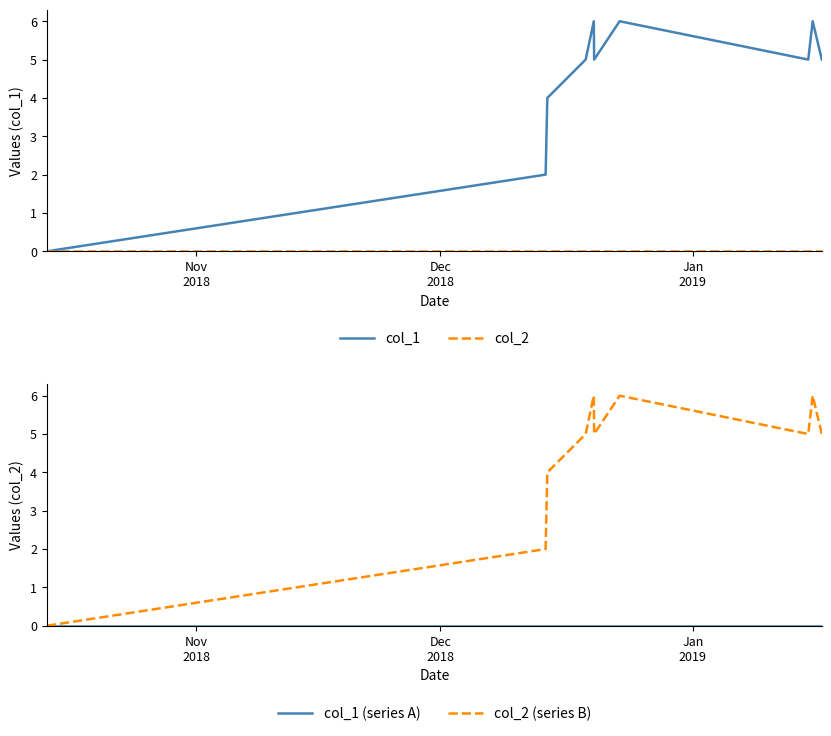

How many lines are shown in the chart?

4